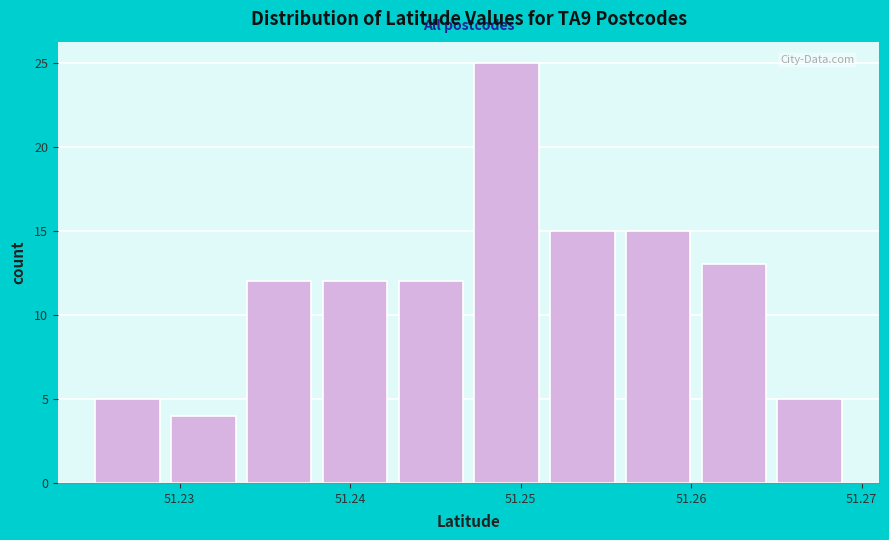

Reading left to right, transcribe this chart: for each bar, give the range it covers on the x-axis and its height. Neither the bar edges nor the heights are printed on the chart, so give them approximately, as read against the axes.

51.225 to 51.230: 5
51.230 to 51.234: 4
51.234 to 51.238: 12
51.238 to 51.243: 12
51.243 to 51.247: 12
51.247 to 51.252: 25
51.252 to 51.256: 15
51.256 to 51.261: 15
51.261 to 51.265: 13
51.265 to 51.270: 5